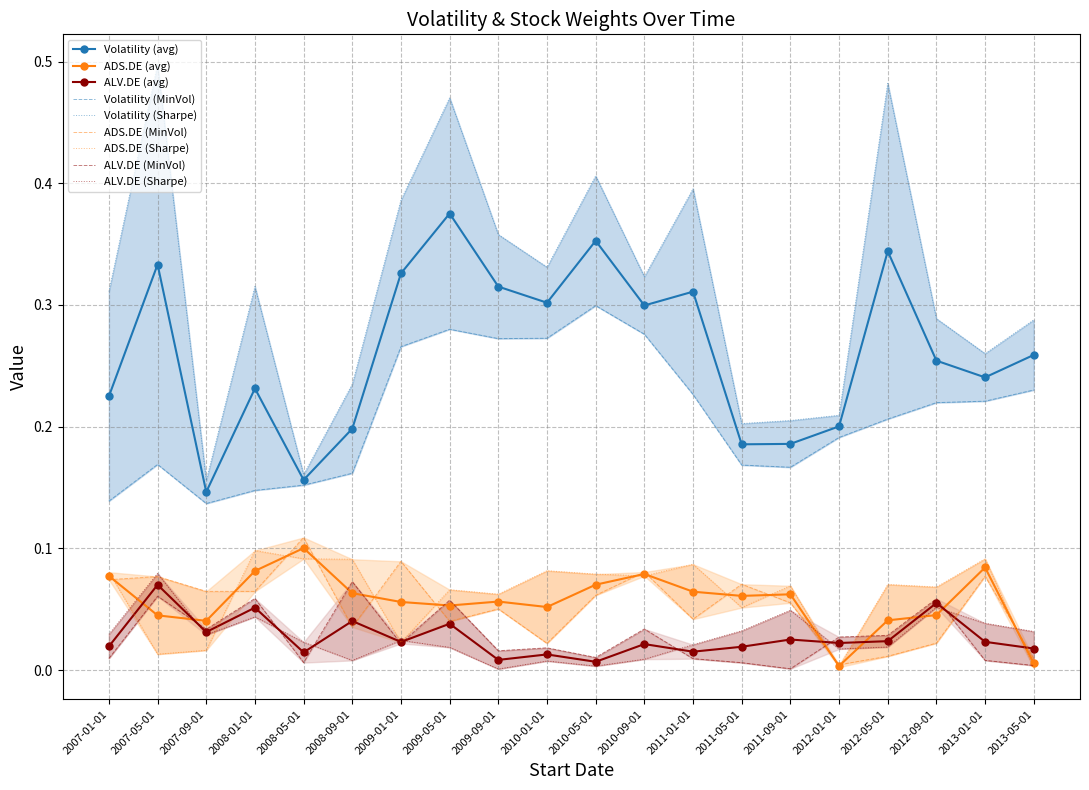

Read the Volatility_MinVol value at 2009-01-01.

0.3